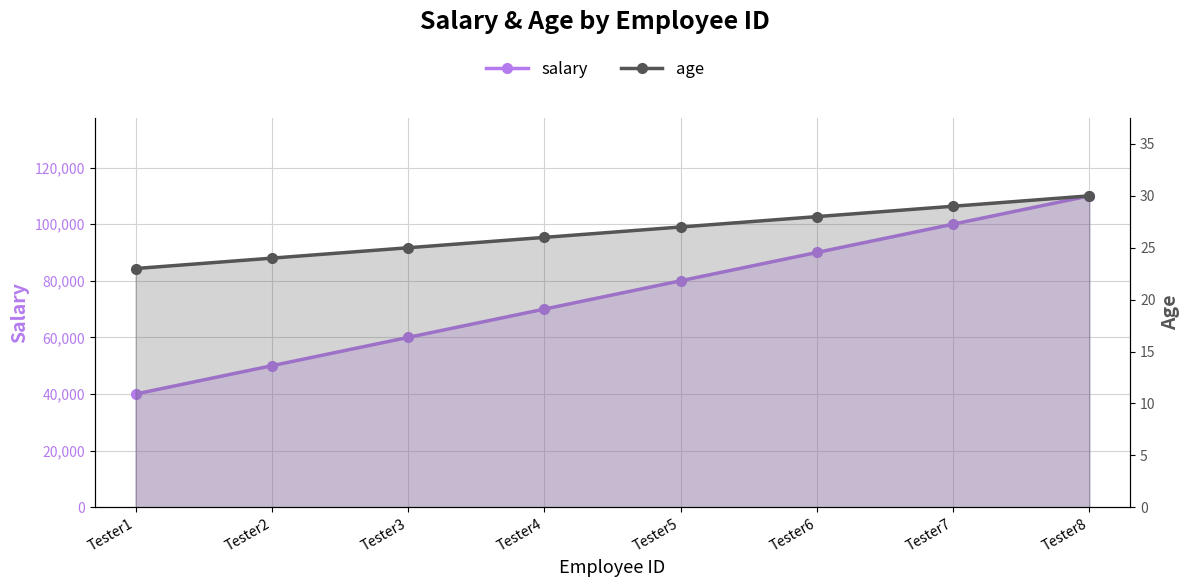

What is the total value across all series at Tester2?

50024